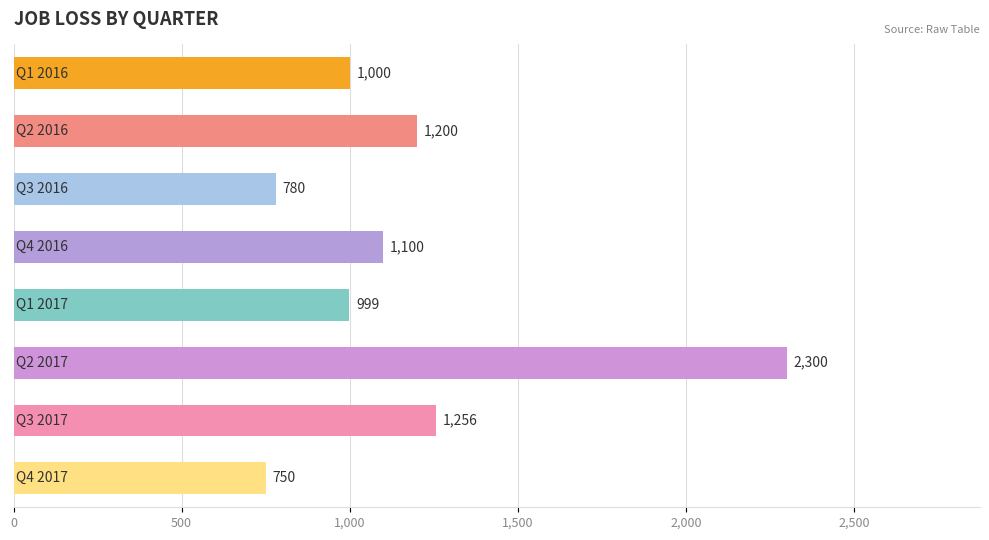

Reading top to bottom, extract all data points from this chart.

1000	1200	780	1100	999	2300	1256	750